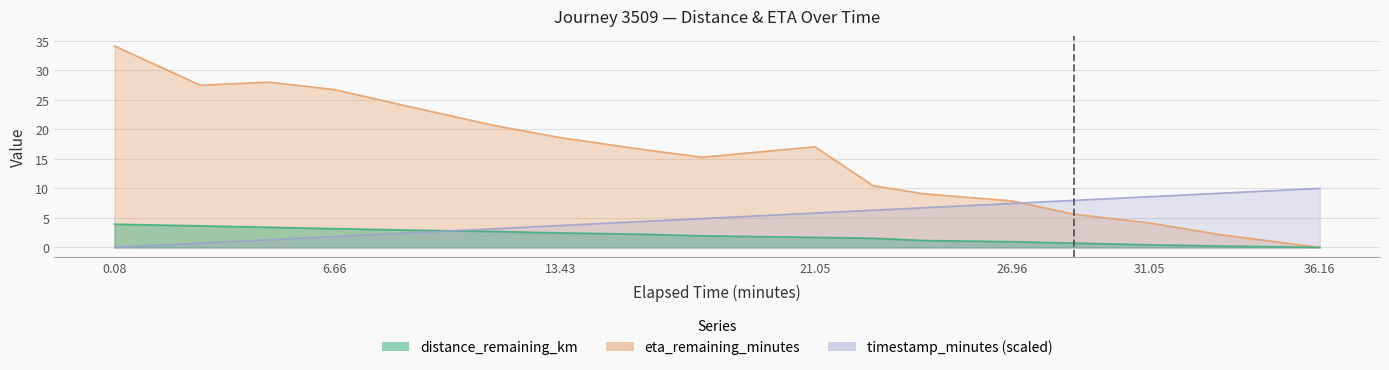

What are all the series names shown in the legend?

distance_remaining_km, eta_remaining_minutes, timestamp_minutes